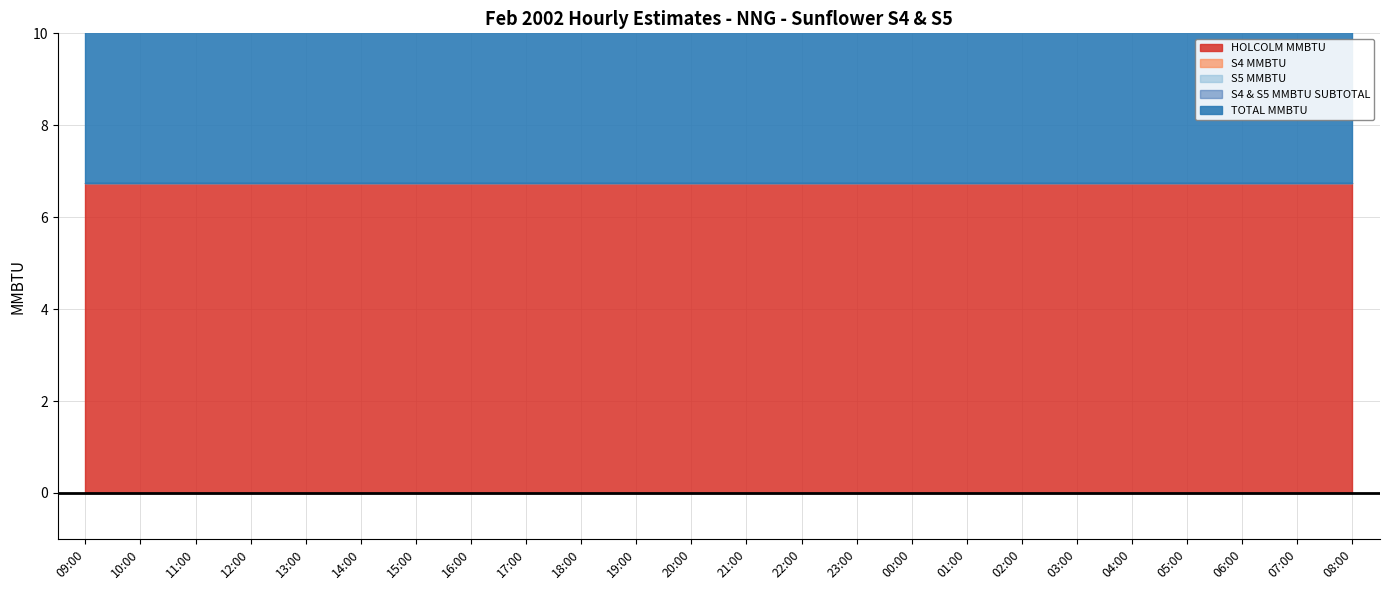

At which category is the sum across all series the highest?

09:00